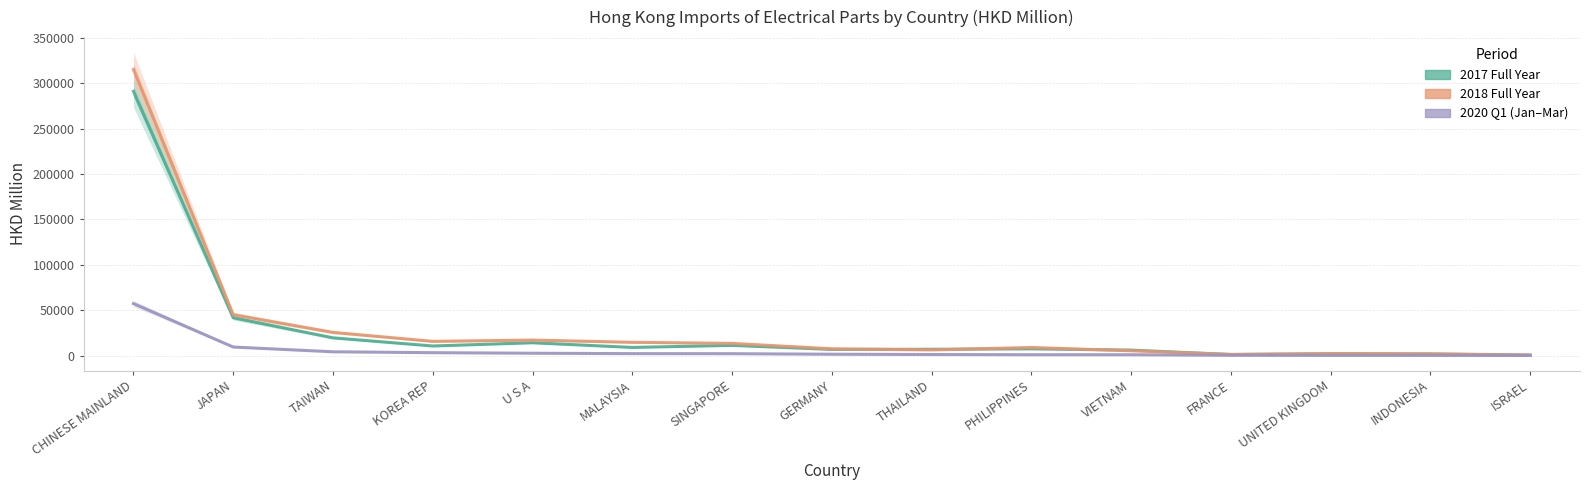

At which label does 2017 Full Year reach its peak?

CHINESE MAINLAND